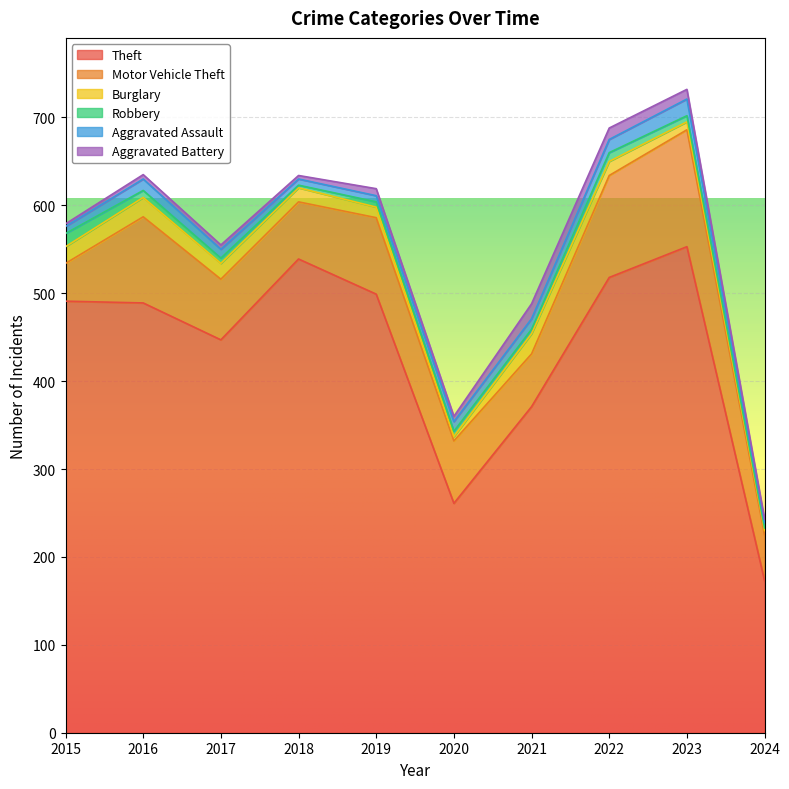

True or false: Robbery and Theft cross at least once.

False